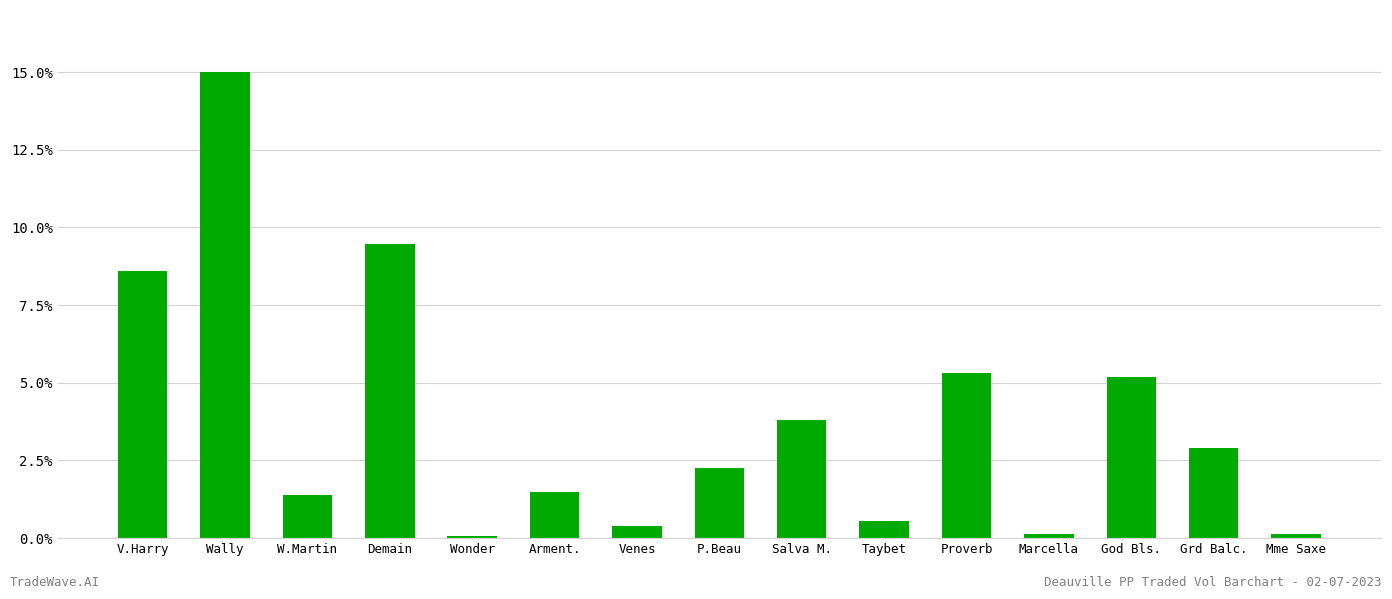

Where does the data first go above 2?

V.Harry